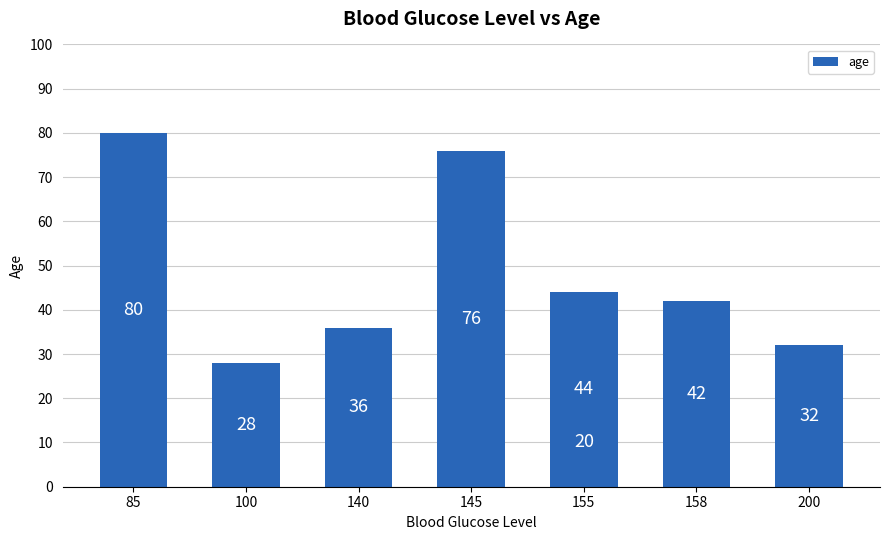

The value at 100 is 41. True or false?

False